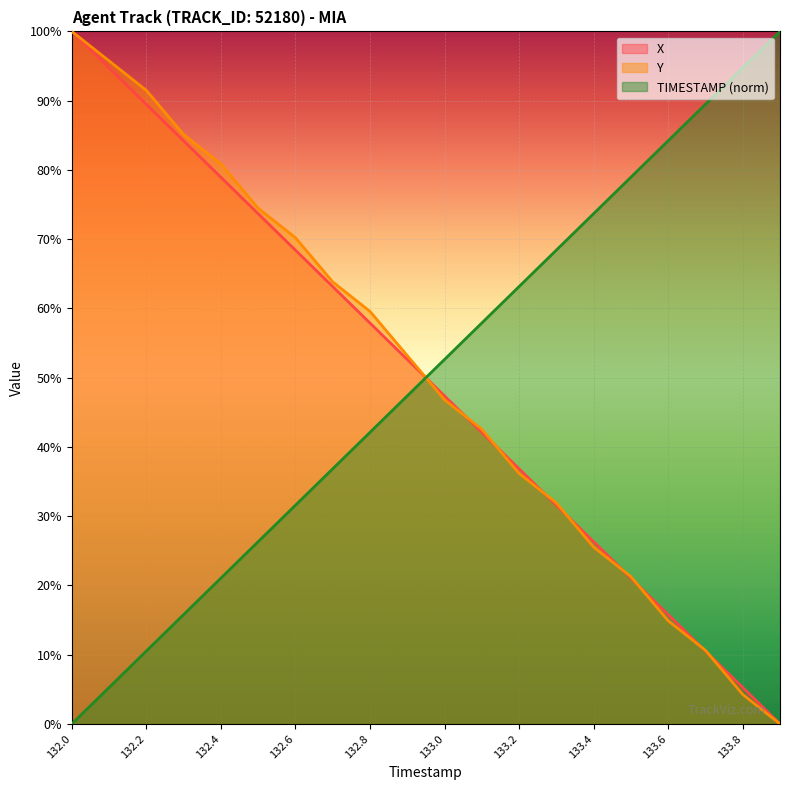

Reading left to right, transcribe all the data shown in this chart.

X: 132.0=1.0	132.1=0.9	132.2=0.9	132.3=0.8	132.4=0.8	132.5=0.7	132.6=0.7	132.7=0.6	132.8=0.6	132.9=0.5	133.0=0.5	133.1=0.4	133.2=0.4	133.3=0.3	133.4=0.3	133.5=0.2	133.6=0.2	133.7=0.1	133.8=0.1	133.9=0.0
Y: 132.0=1.0	132.1=1.0	132.2=0.9	132.3=0.9	132.4=0.8	132.5=0.7	132.6=0.7	132.7=0.6	132.8=0.6	132.9=0.5	133.0=0.5	133.1=0.4	133.2=0.4	133.3=0.3	133.4=0.3	133.5=0.2	133.6=0.1	133.7=0.1	133.8=0.0	133.9=0.0
TIMESTAMP: 132.0=0.0	132.1=0.1	132.2=0.1	132.3=0.2	132.4=0.2	132.5=0.3	132.6=0.3	132.7=0.4	132.8=0.4	132.9=0.5	133.0=0.5	133.1=0.6	133.2=0.6	133.3=0.7	133.4=0.7	133.5=0.8	133.6=0.8	133.7=0.9	133.8=0.9	133.9=1.0